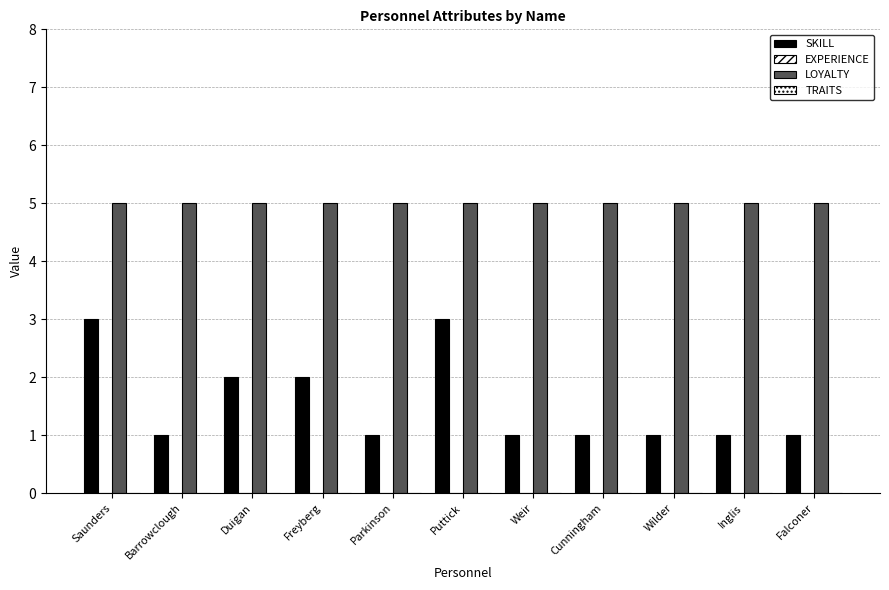

What is the value of the SKILL bar at the 6th from the left?

3